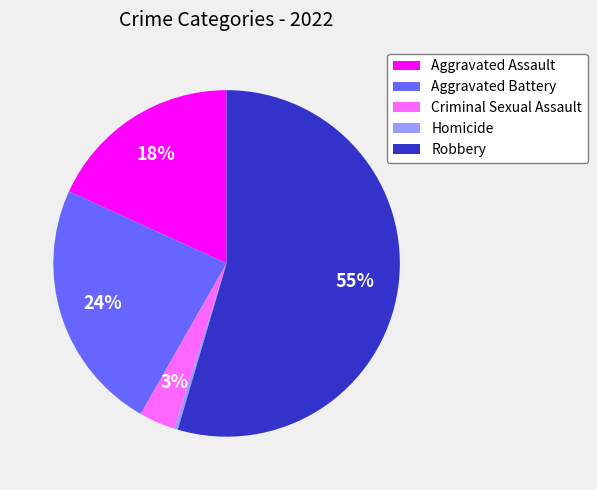

Count the number of slices in the pie.

5